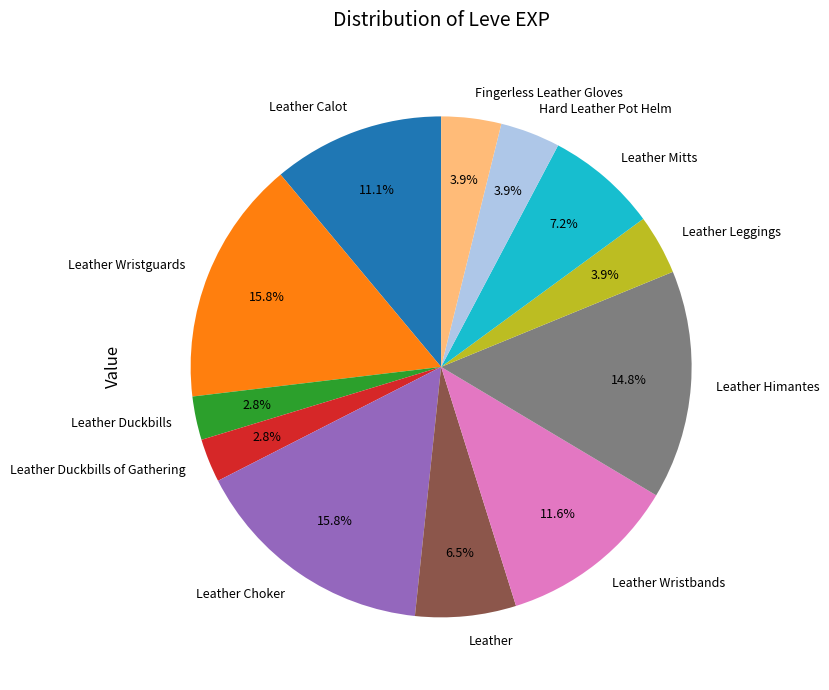

Does Fingerless Leather Gloves account for over 50% of the chart?

No